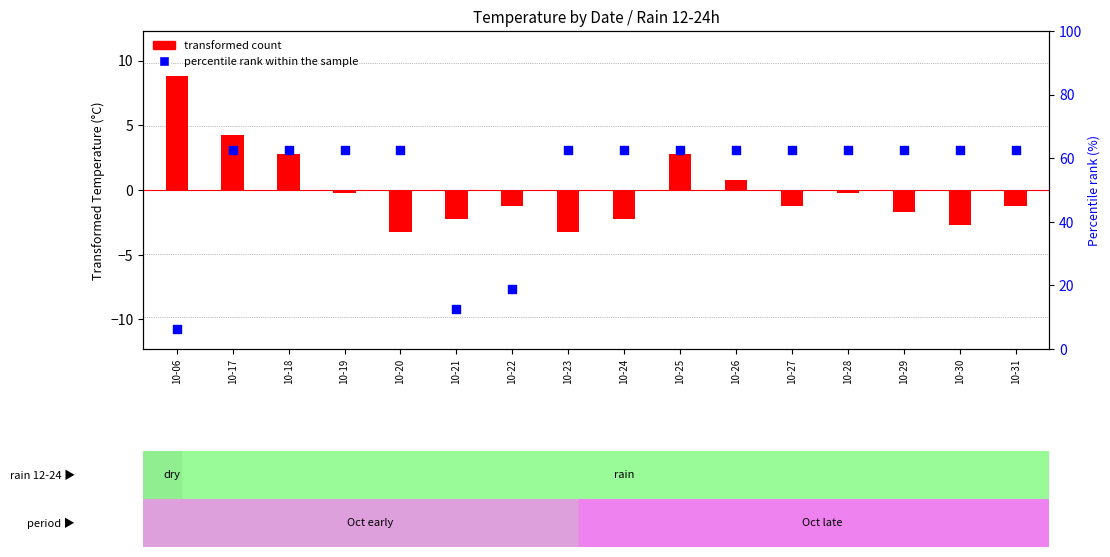

Which series contains the highest Y value?

percentile rank within the sample